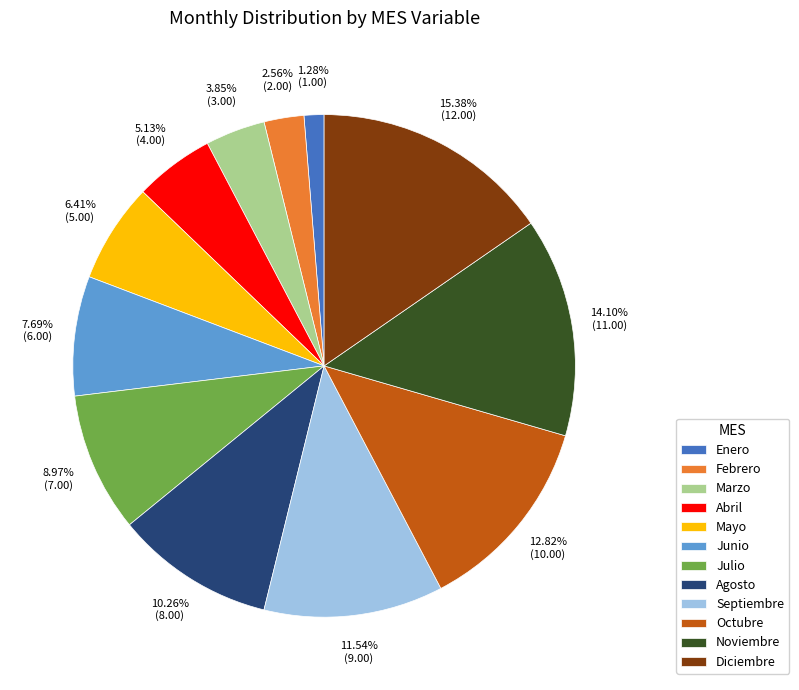

Which slice is the largest?

Diciembre